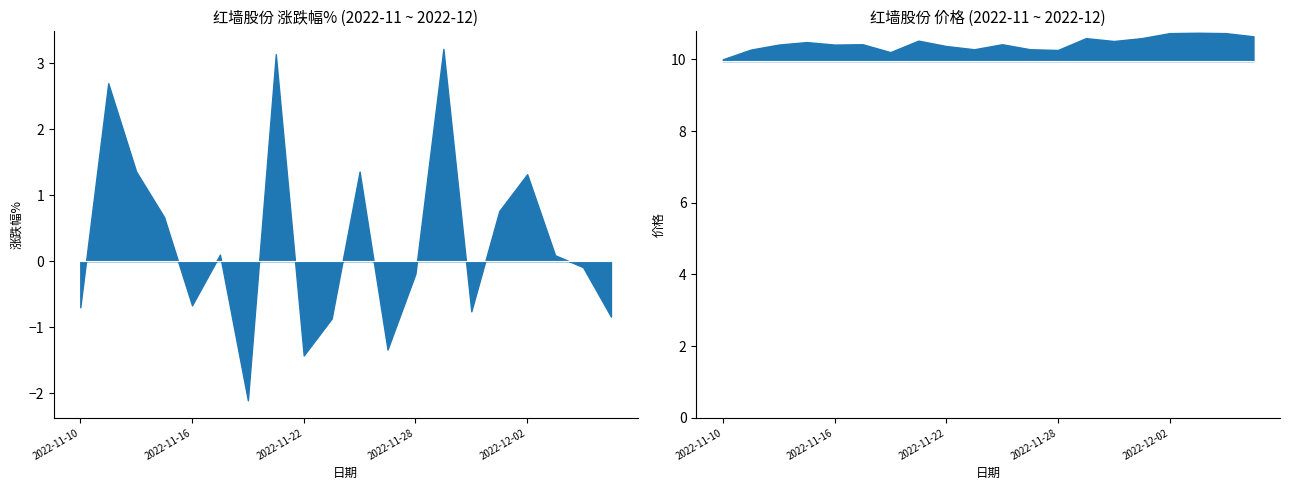

The 涨跌幅% series shows 0.3 at 2022-12-01. True or false?

False